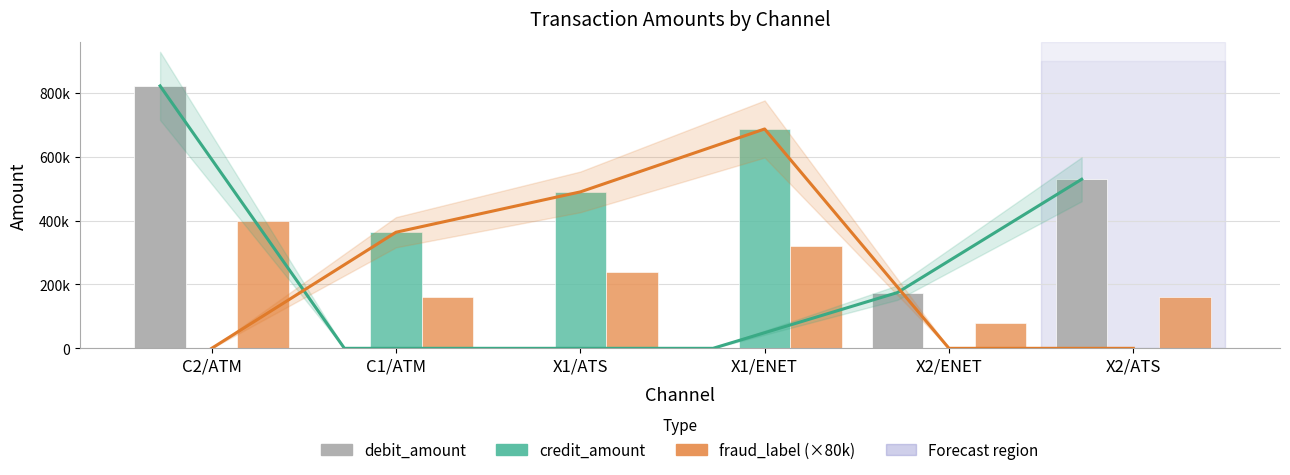

How many data points in debit_amount are less than 174488?

3